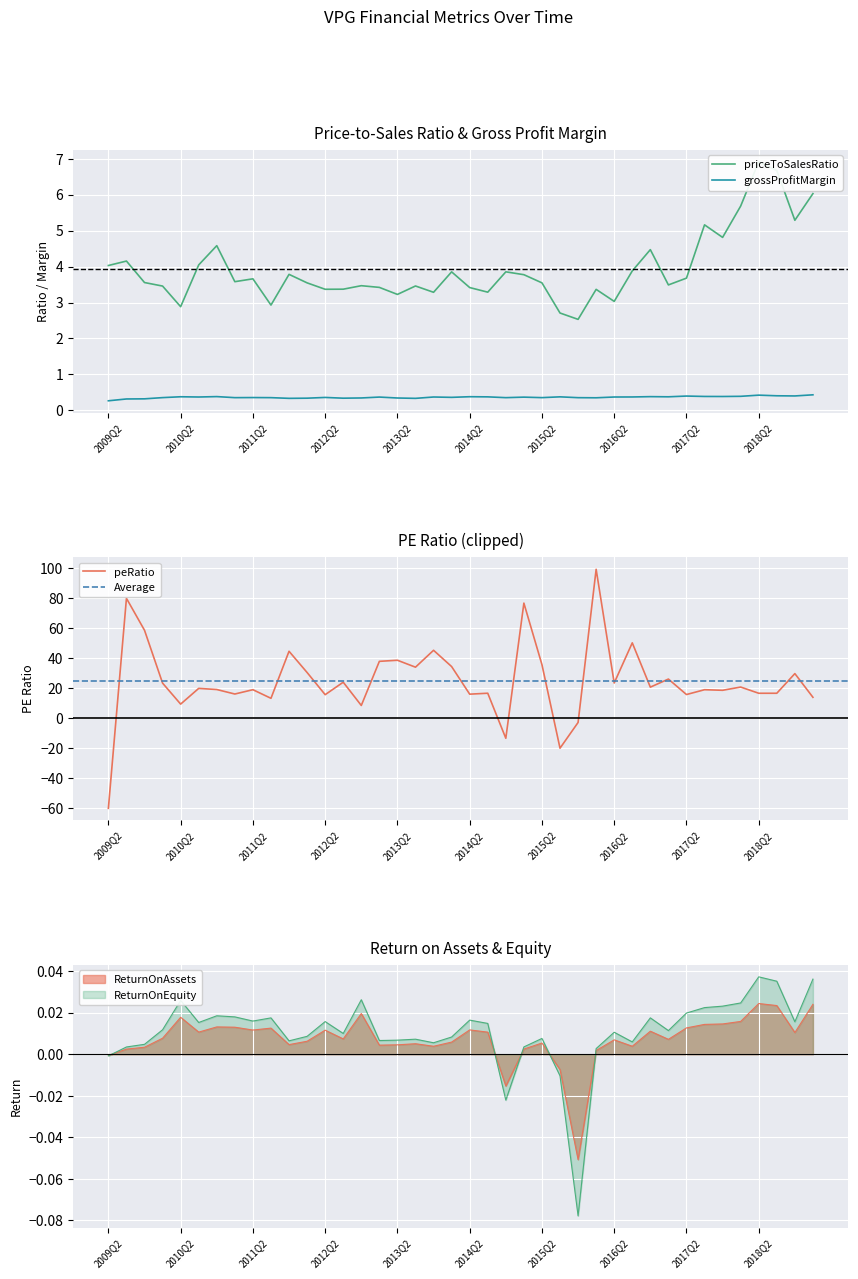

What is the minimum value for grossProfitMargin?

0.3